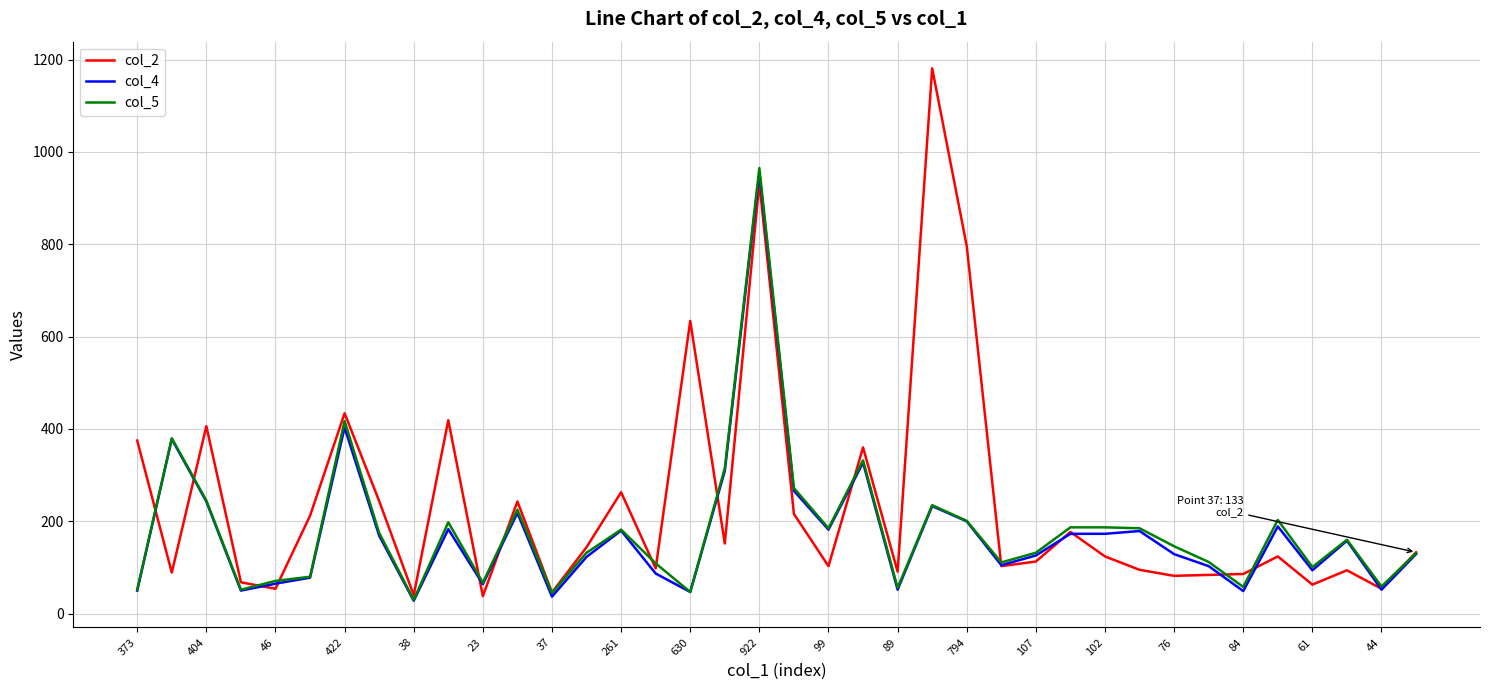

What is the minimum value shown in the chart?

28